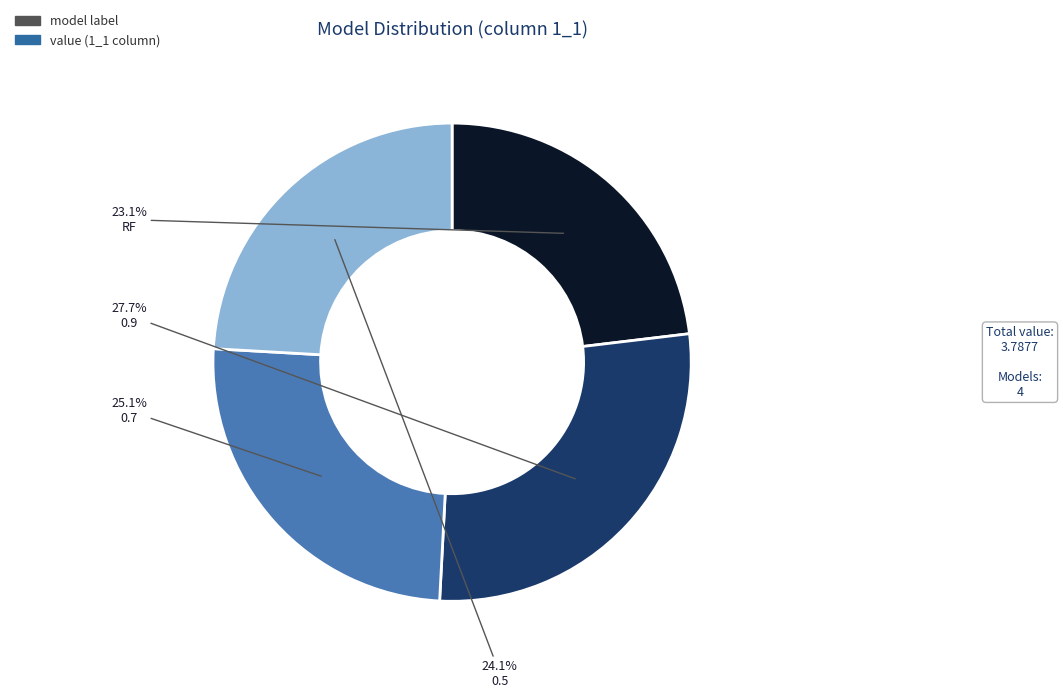

Is there a majority slice in this chart?

No